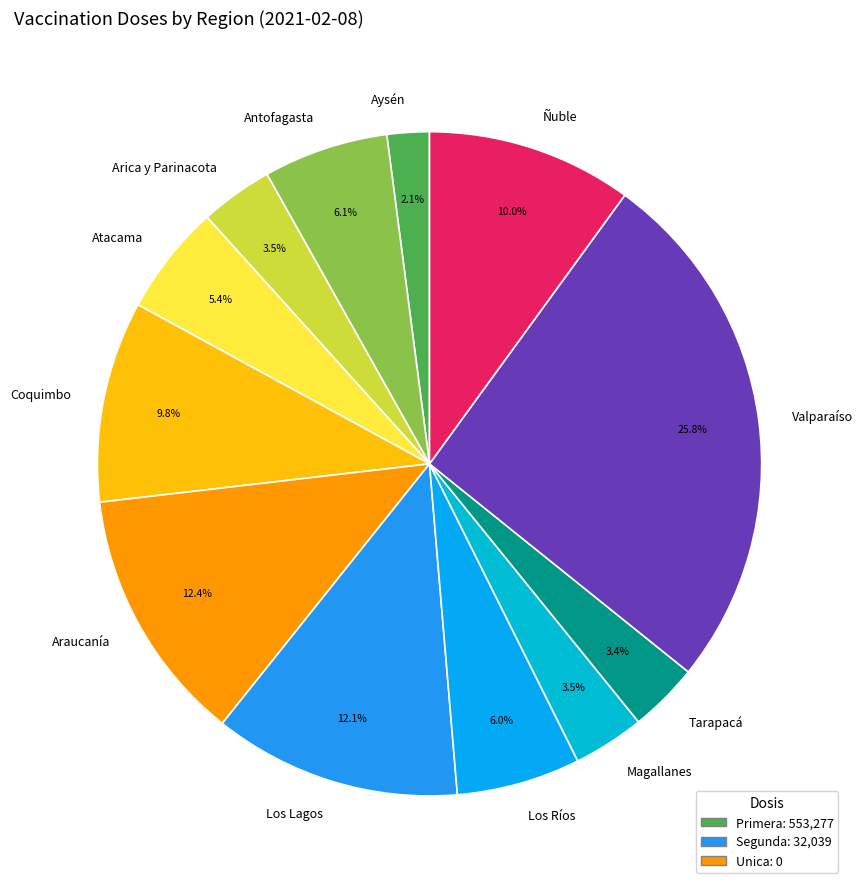

Approximately how many times larger is the value at Atacama compared to Tarapacá?

1.6